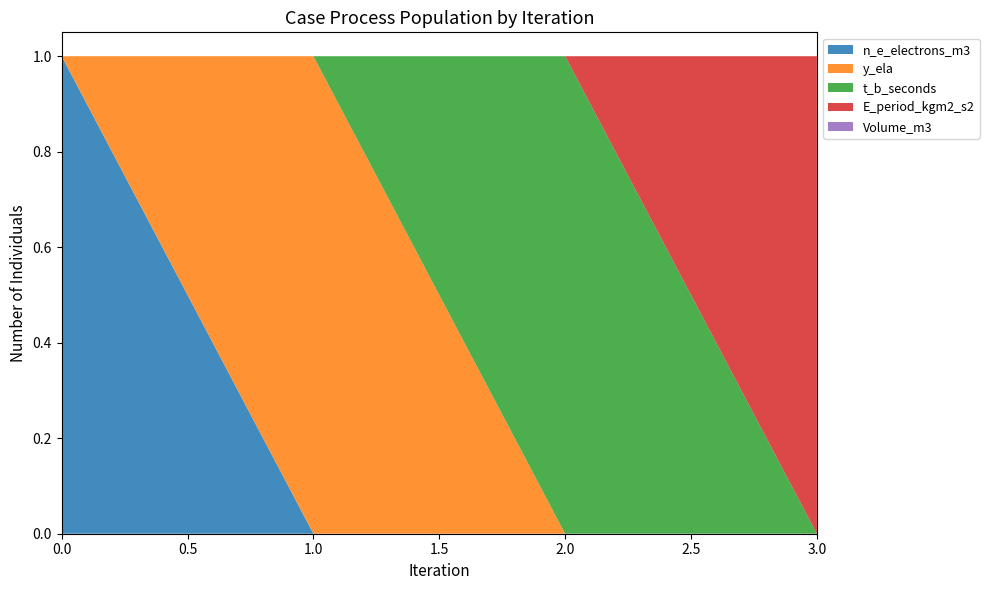

Reading right to left, list all the values displayed in this chart.

n_e_electrons_m3: 3=0	2=0	1=0	0=1
y_ela: 3=0	2=0	1=1	0=0
t_b_seconds: 3=0	2=1	1=0	0=0
E_period_kgm2_s2: 3=1	2=0	1=0	0=0
Volume_m3: 3=0	2=0	1=0	0=0